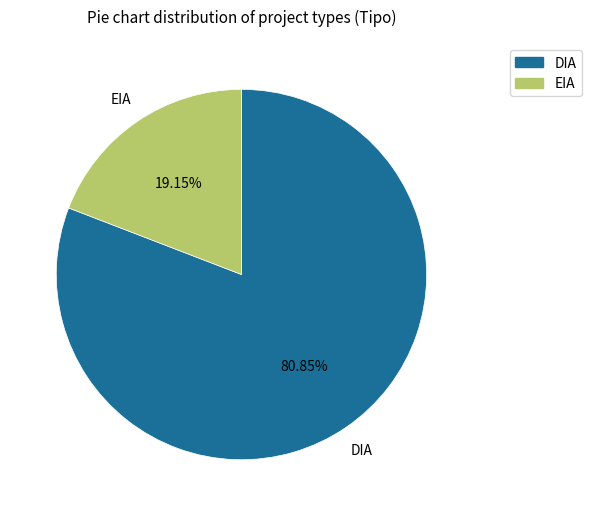

What is the ratio of the value at DIA to the value at EIA?

4.2